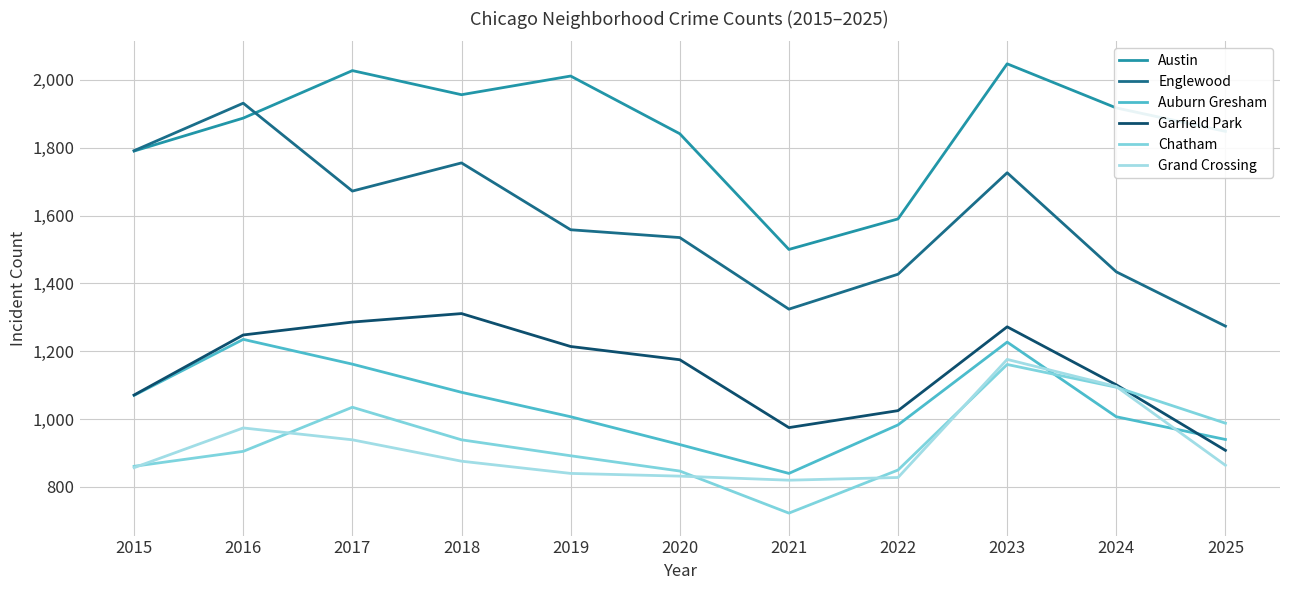

Which series has the largest range (max minus min)?

Englewood